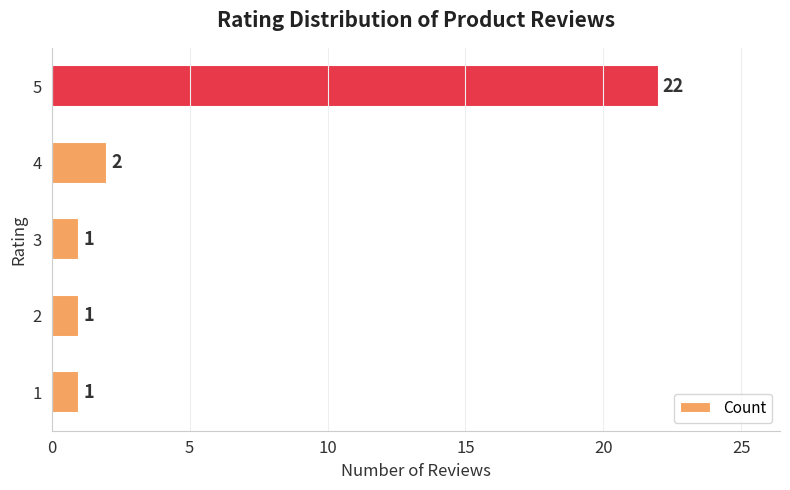

How many bars are there in total?

5